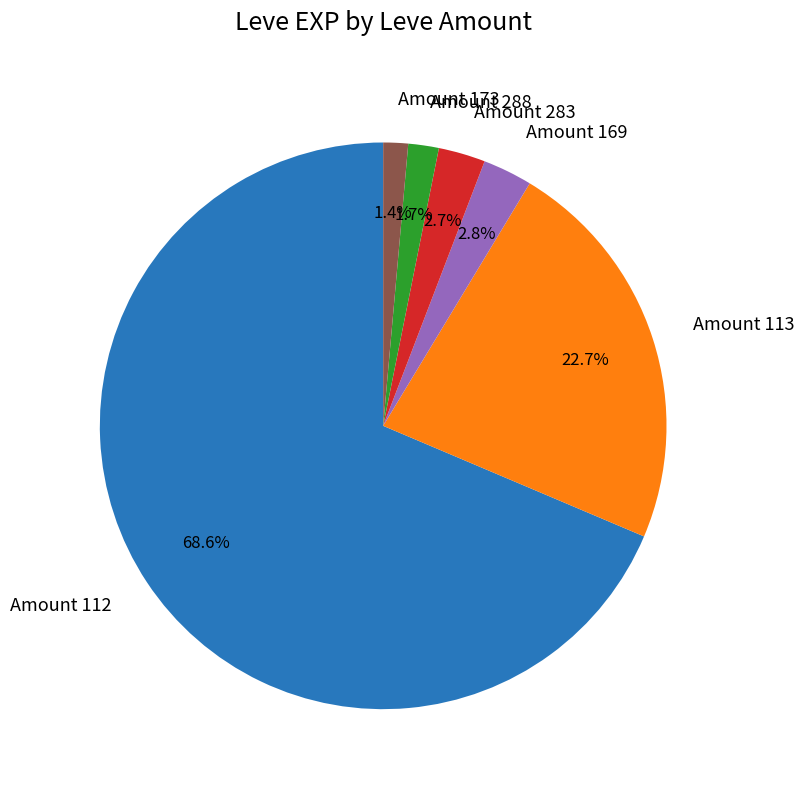

What is the ratio of the value at Amount 169 to the value at Amount 173?

2.0